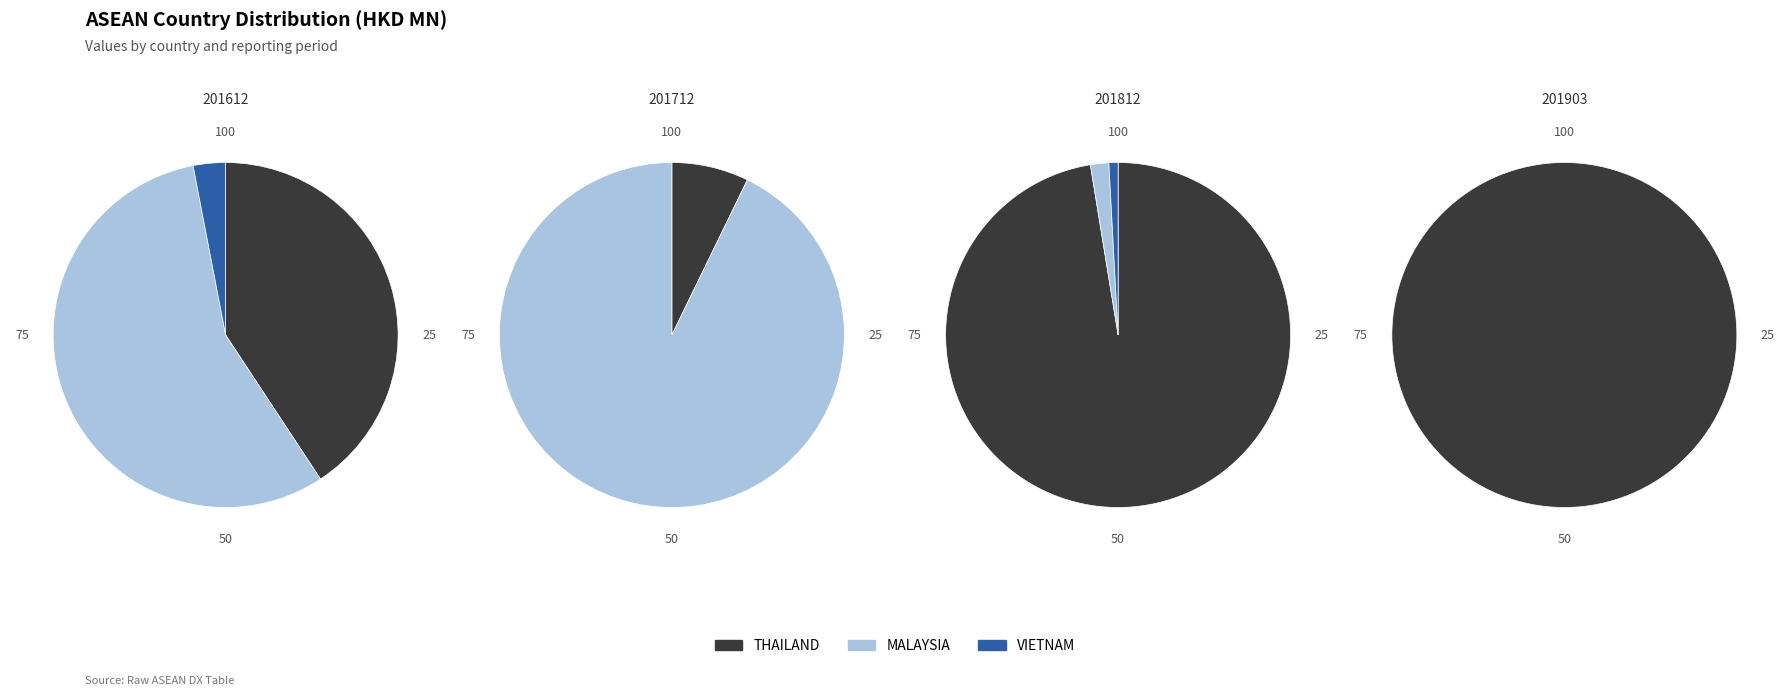

Combined, do THAILAND and MALAYSIA account for over 50%?

Yes